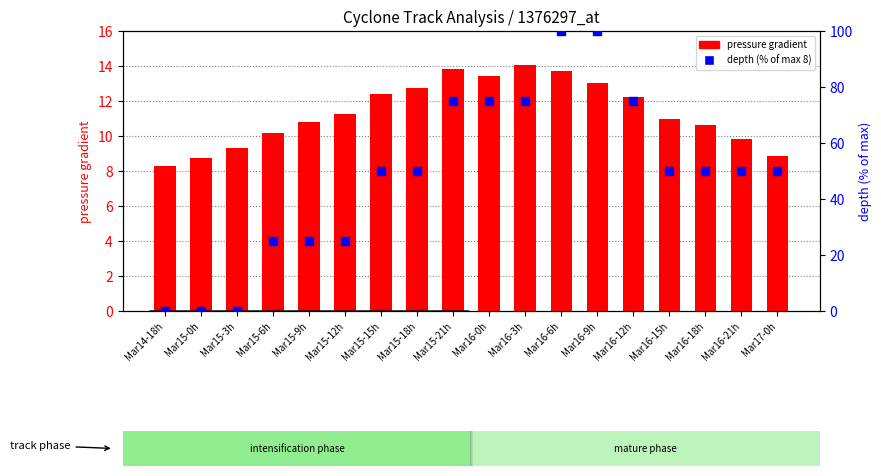

At how many categories does at least one series exceed 20?

15